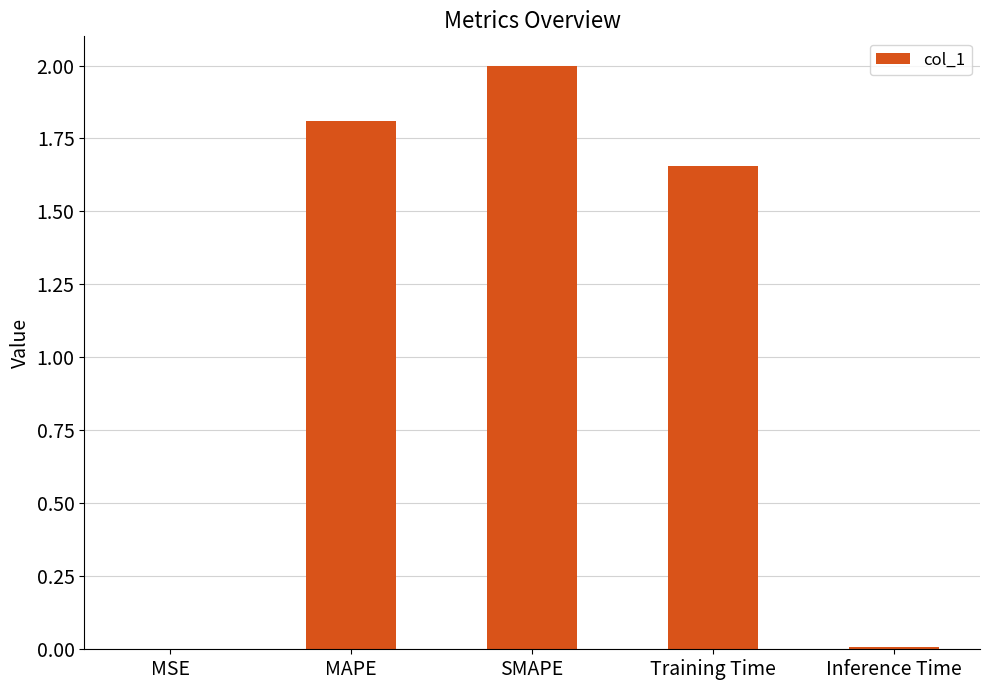

Where does the data first go above 1?

MAPE